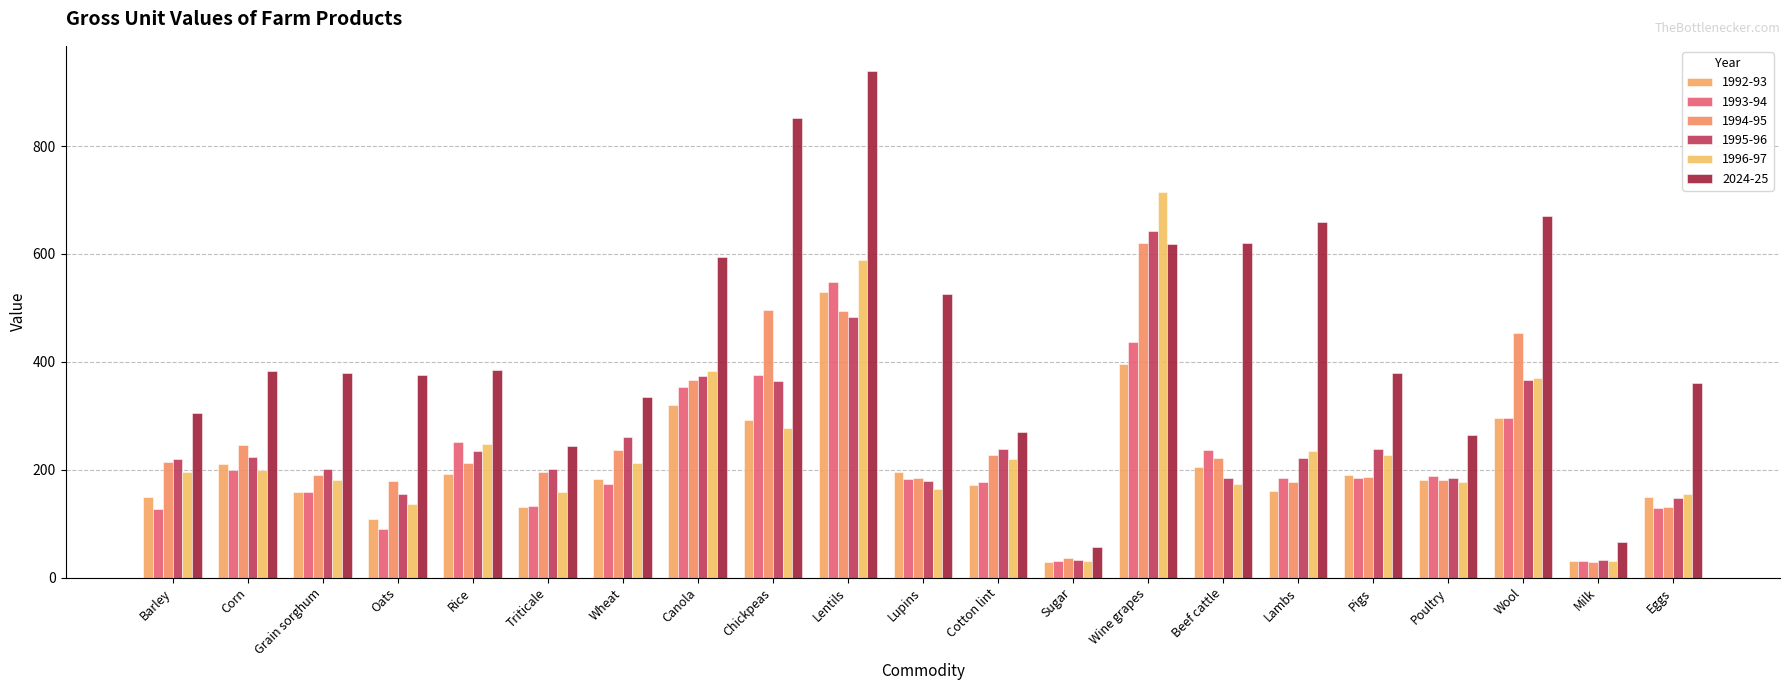

Reading left to right, extract all data points from this chart.

1992-93: 148.6	209.9	159.3	107.8	191.5	130.3	182.2	319.3	292.5	530.2	196.7	172.6	28.6	396.0	205.8	160.4	191.0	180.1	295.6	31.6	150.2
1993-94: 126.7	199.9	159.6	89.8	251.0	132.1	174.0	354.2	375.3	547.7	182.4	177.4	30.2	436.7	236.1	185.1	185.1	187.7	295.9	30.3	129.5
1994-95: 213.6	245.5	190.1	179.4	212.7	195.1	237.4	366.4	495.9	495.1	184.9	227.0	36.6	620.1	221.7	176.7	187.2	181.0	454.3	29.5	130.1
1995-96: 219.2	223.2	201.2	154.4	234.0	202.0	260.8	373.2	365.4	483.9	179.1	238.1	32.6	642.9	183.8	221.4	237.7	183.8	366.3	32.7	147.6
1996-97: 195.4	200.5	180.5	137.1	247.4	158.1	212.8	382.9	277.2	588.0	163.9	220.0	30.7	715.3	174.1	235.6	227.9	177.8	370.6	31.1	155.0
2024-25: 305.0	382.6	379.4	375.8	385.0	243.8	334.6	594.0	852.2	938.9	525.0	269.3	57.4	619.4	620.0	660.2	379.7	264.6	670.2	66.0	361.4